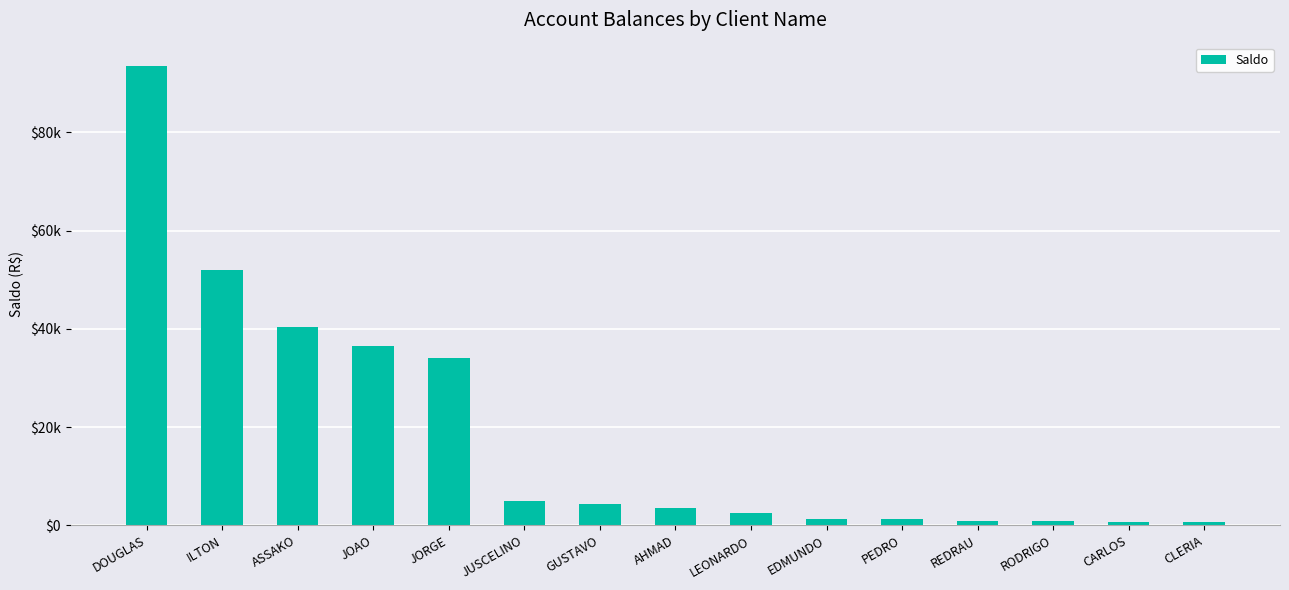

Are the bars horizontal?

No